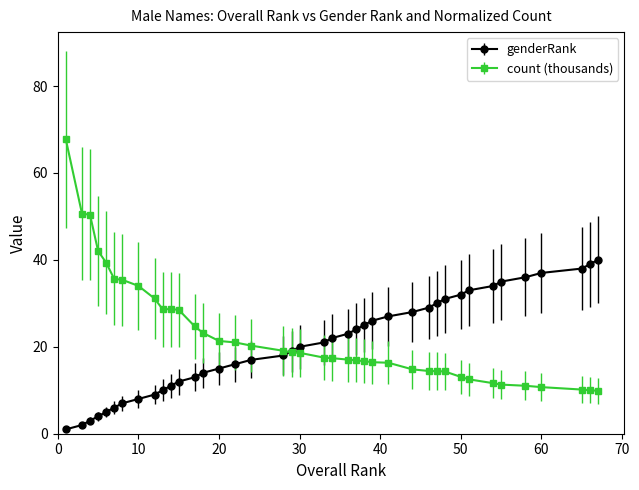

What is the value of the genderRank point at the 25th from the left?

25.0